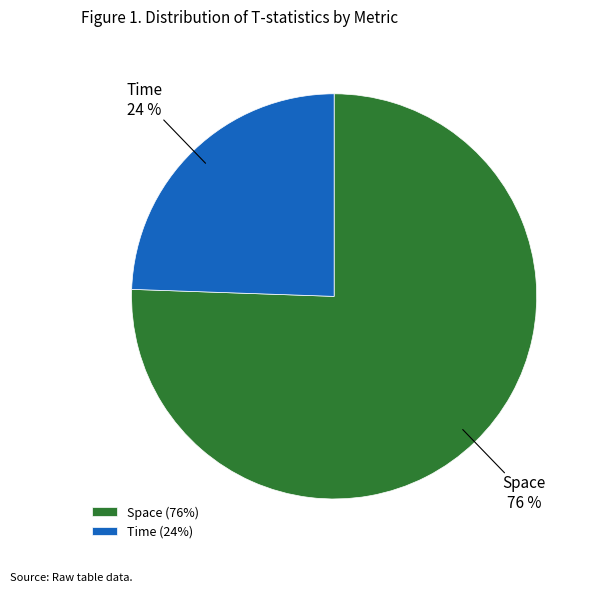

Rank the categories by value from highest to lowest.

Space, Time